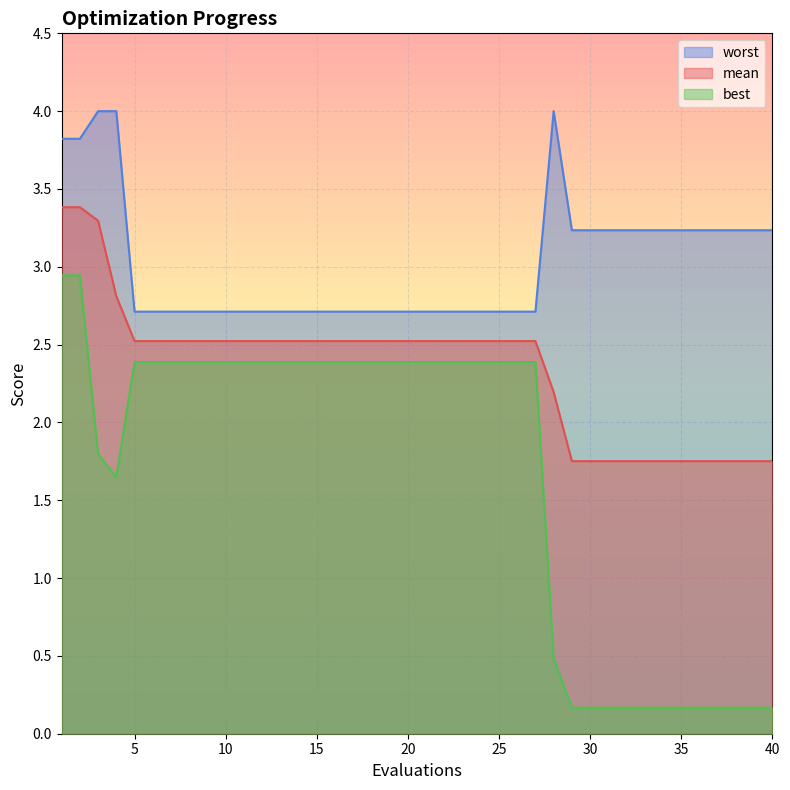

At which label is best closest to 1?

28